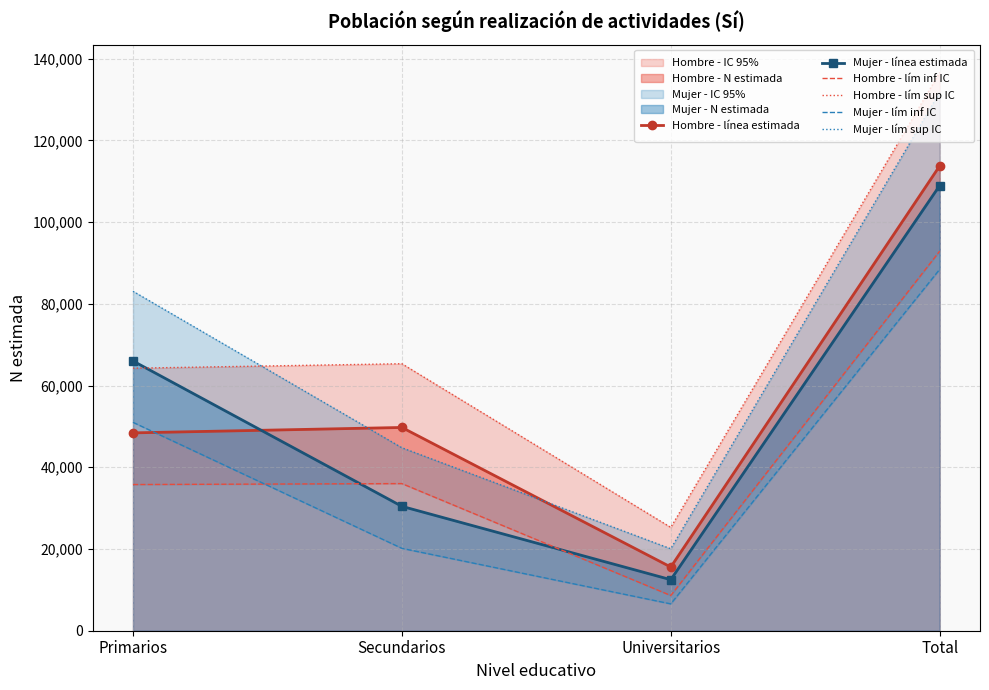

True or false: Mujer - línea estimada and Mujer - lím inf IC intersect in this chart.

False